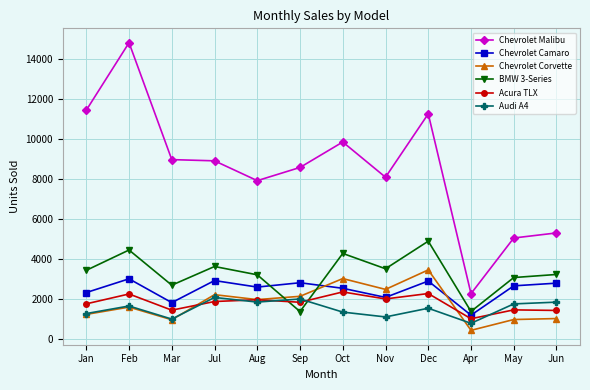

What is the label of the 1st point from the right?

Jun